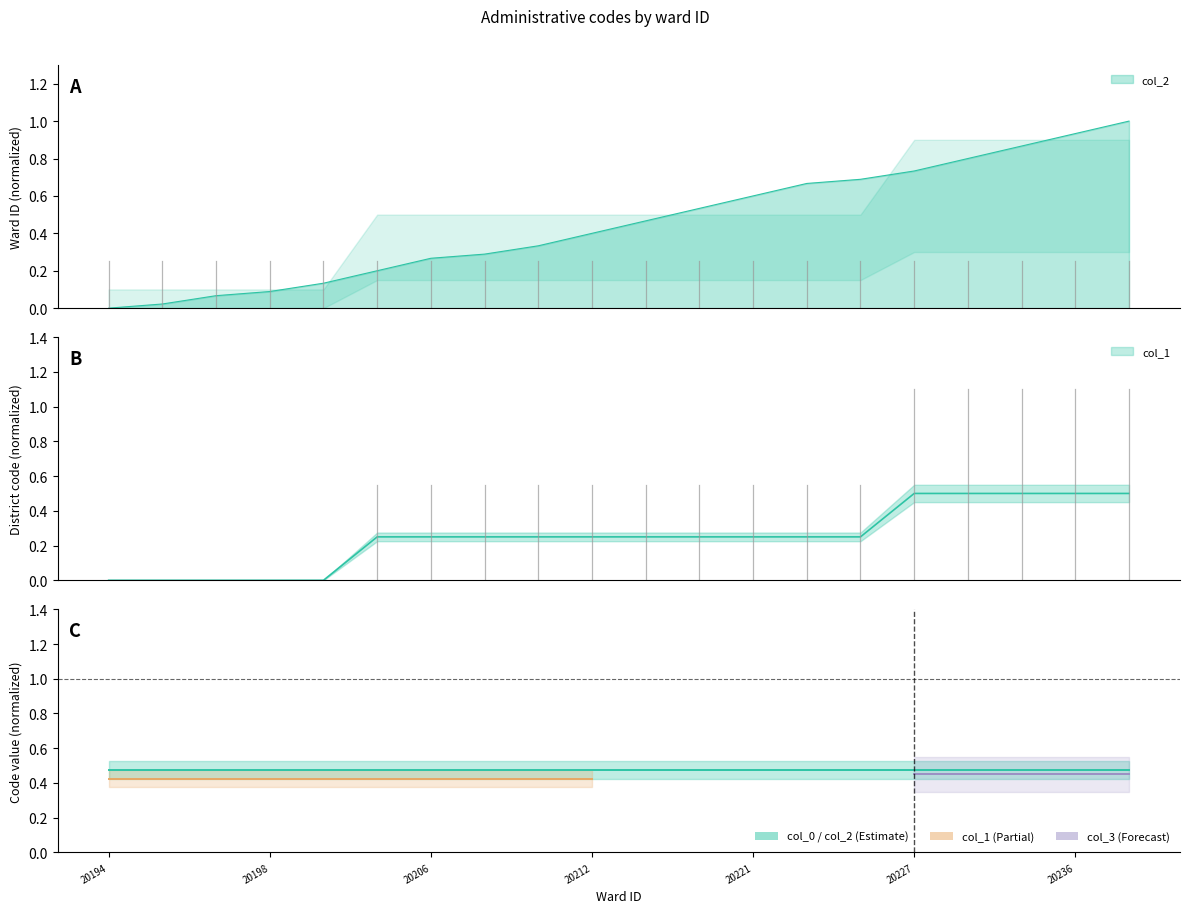

What is the total value across all series at 20225?

0.9